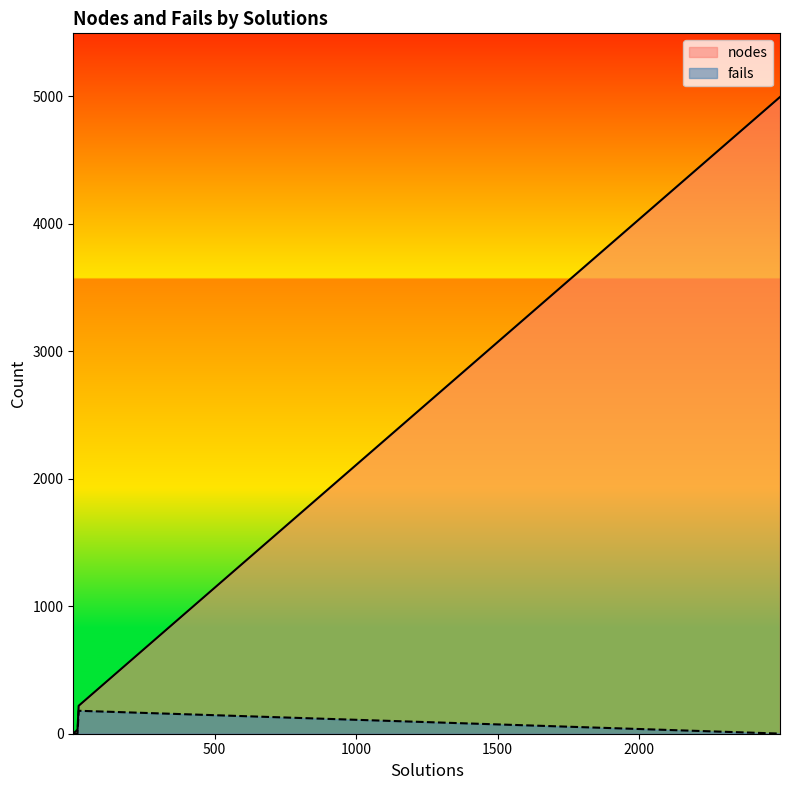

Is it true that fails equals 0 at 1?

True